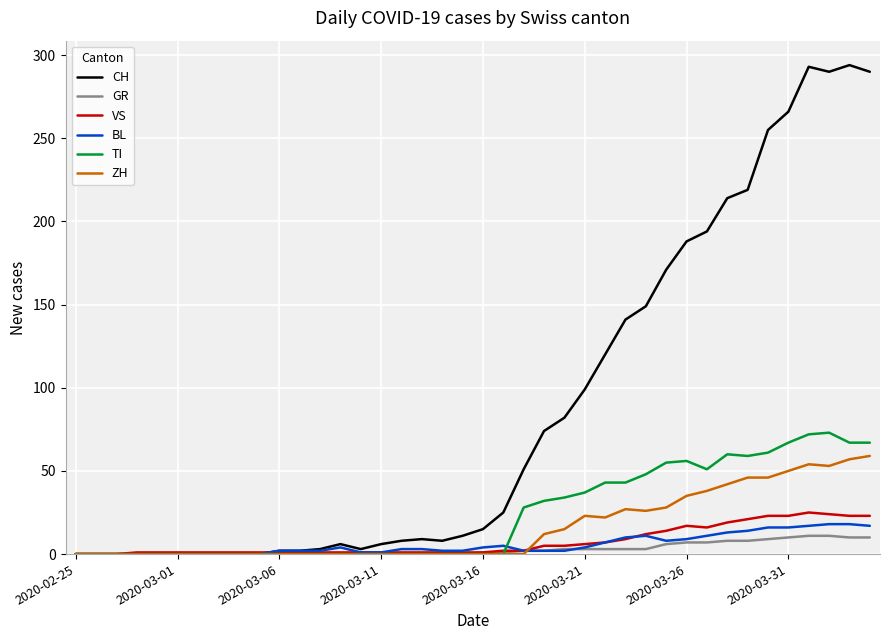

What is the maximum value for VS?

25